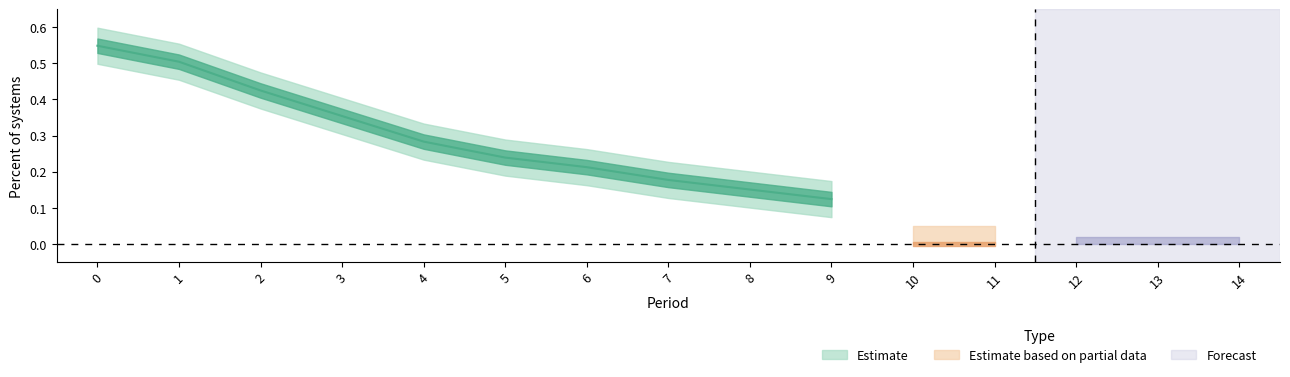

Rank the categories by percent_positive value from highest to lowest.

0, 1, 2, 3, 4, 5, 6, 7, 8, 9, 10, 11, 12, 13, 14